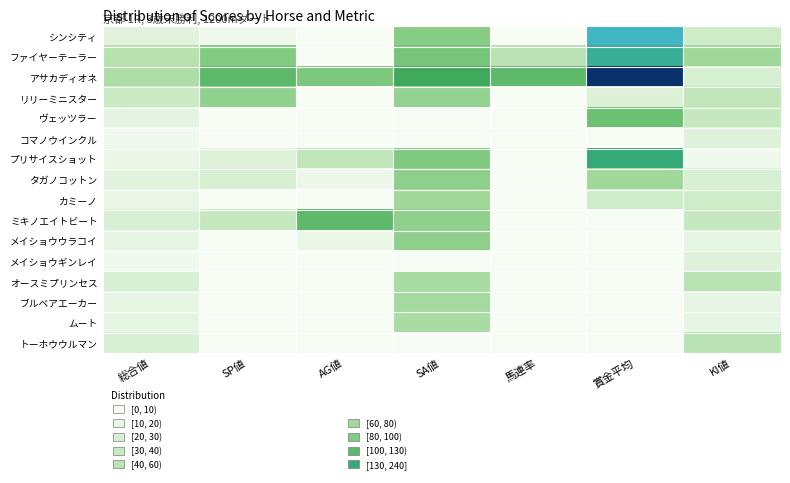

Between 馬連率 and AG値, which is larger?

馬連率